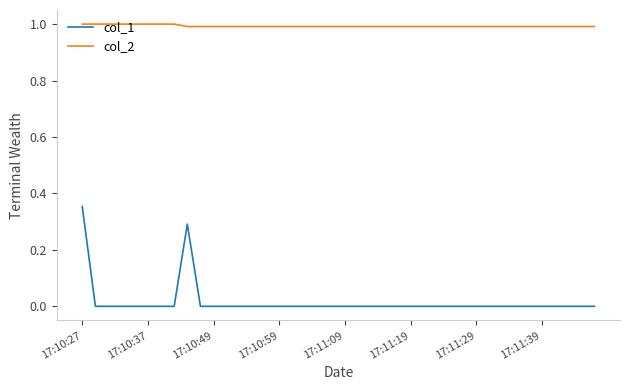

What are all the series names shown in the legend?

col_1, col_2